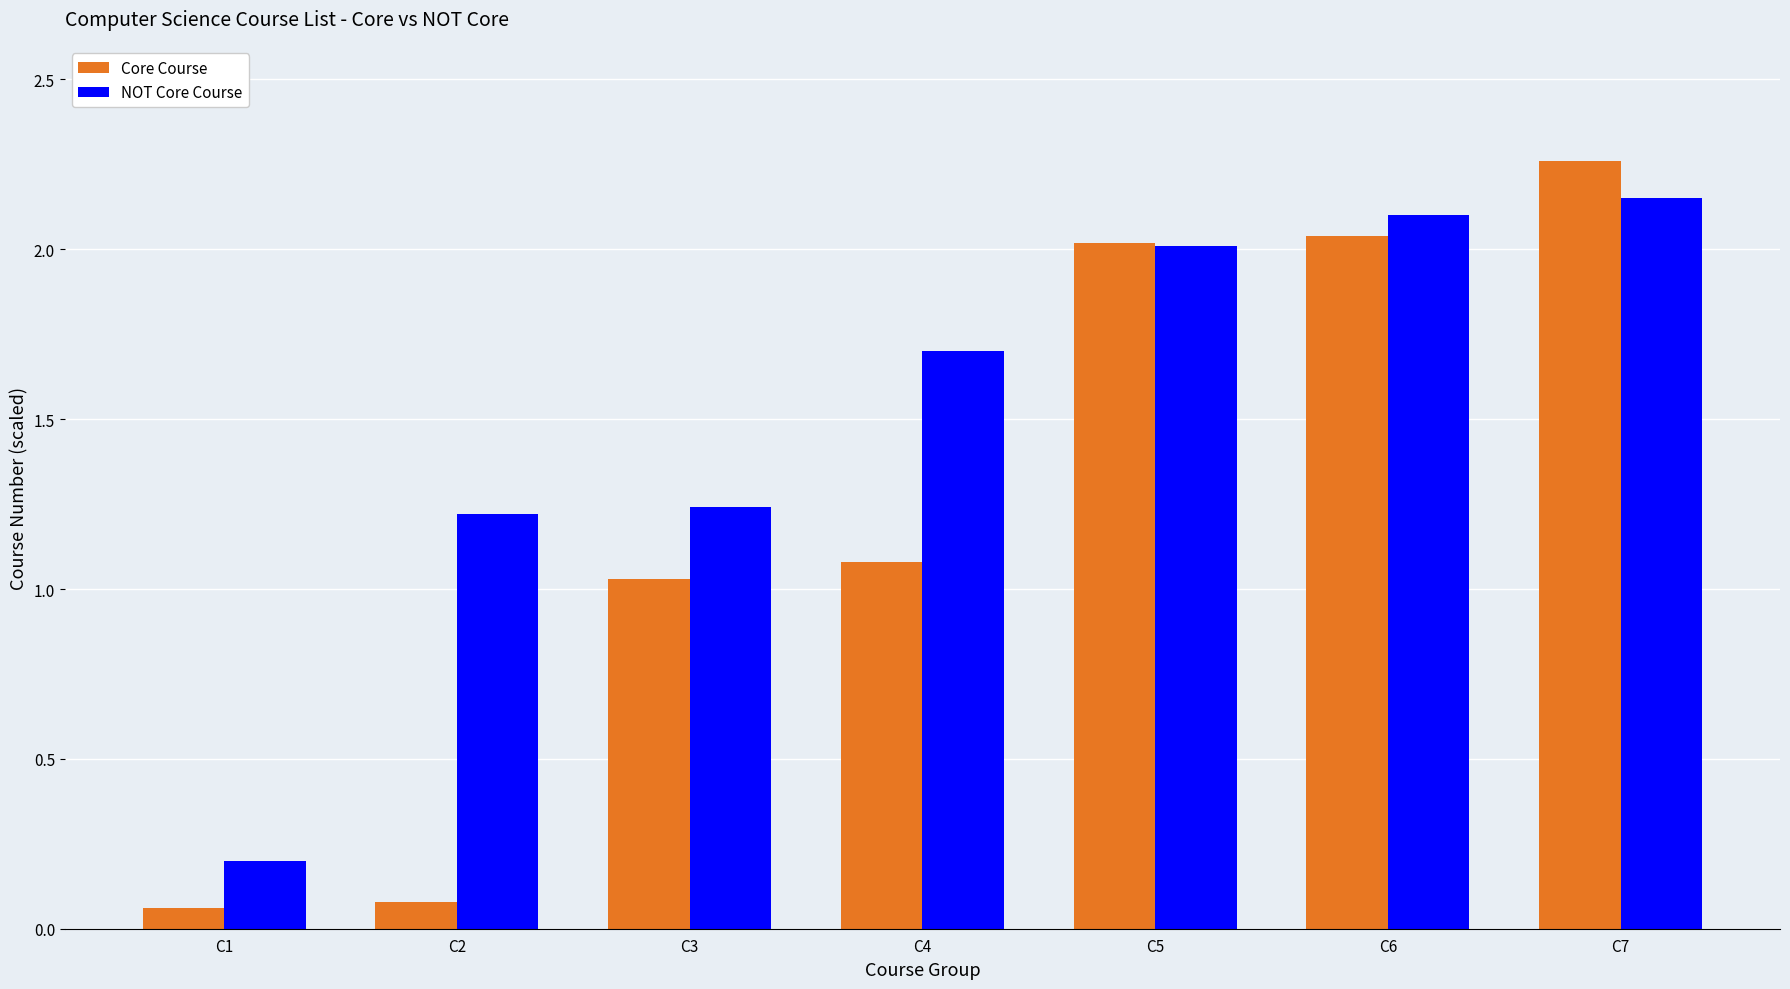

What is the sum of the NOT Core Course values at C1 and C2?

1.4